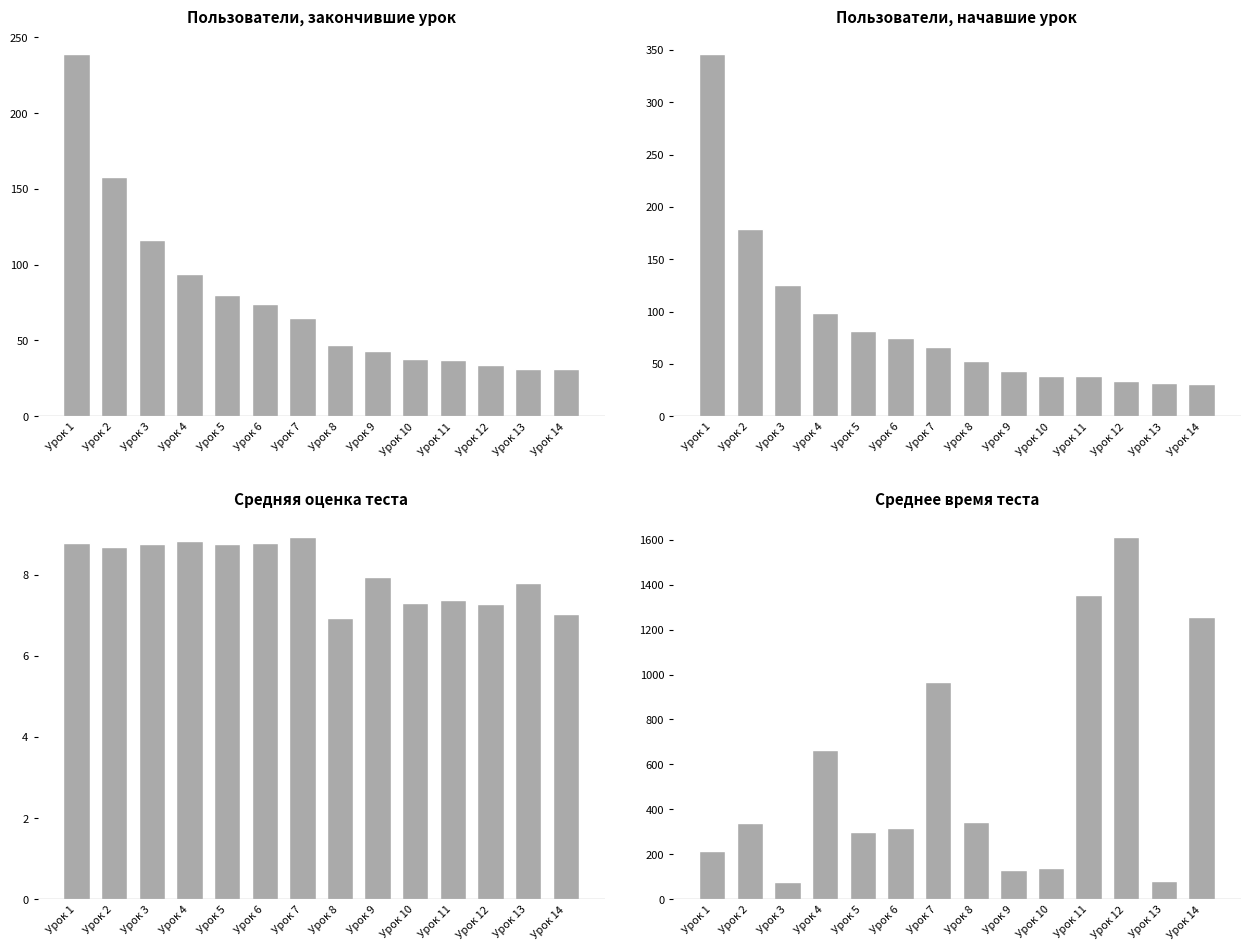

At which category is the sum across all series the highest?

Урок 12